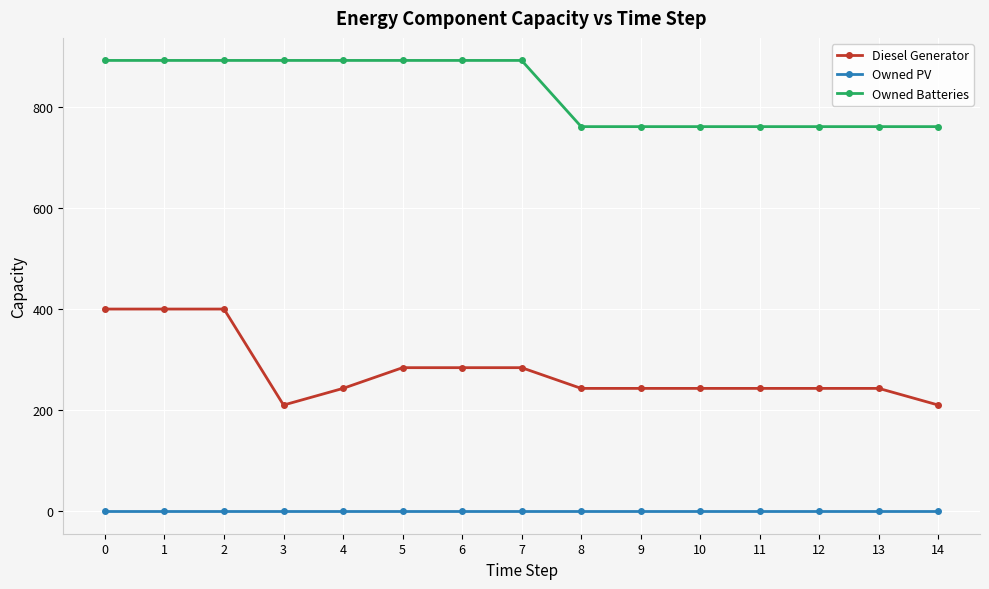

What are all the series names shown in the legend?

Diesel Generator, Owned PV, Owned Batteries